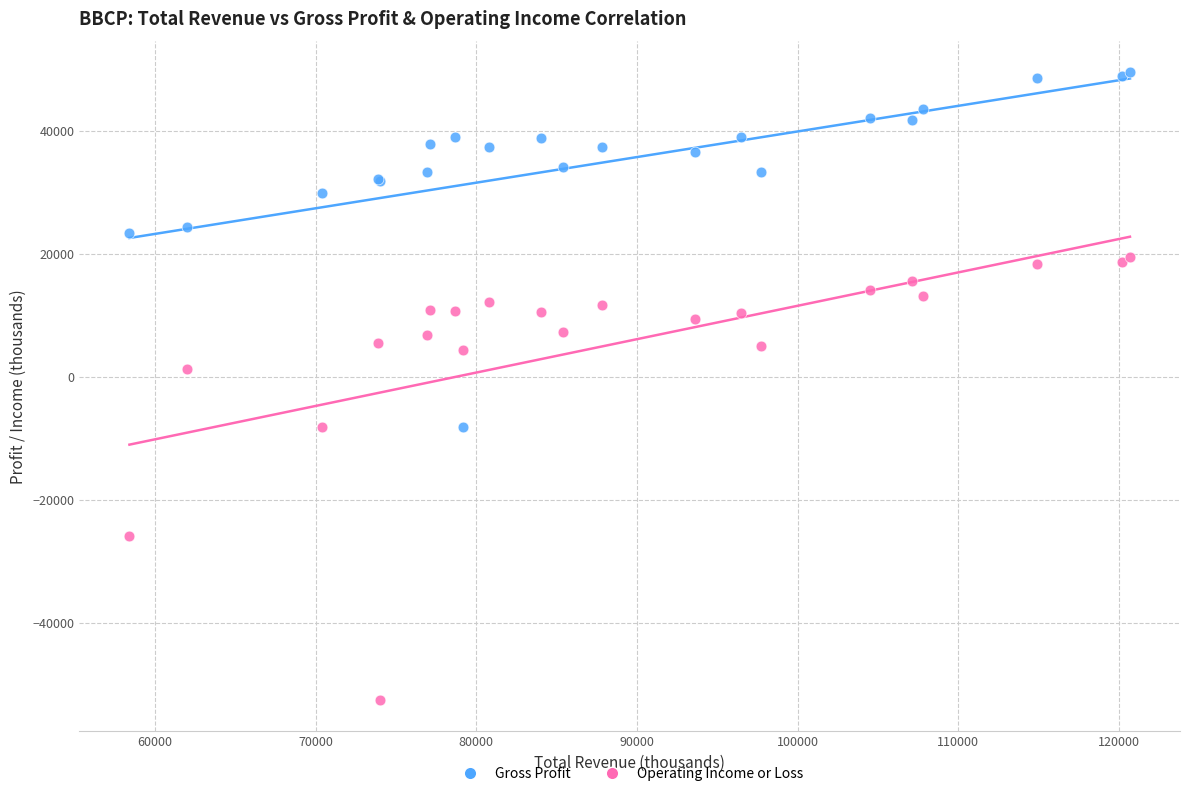

What is the X range (max minus min) for the scatter plot?

62300